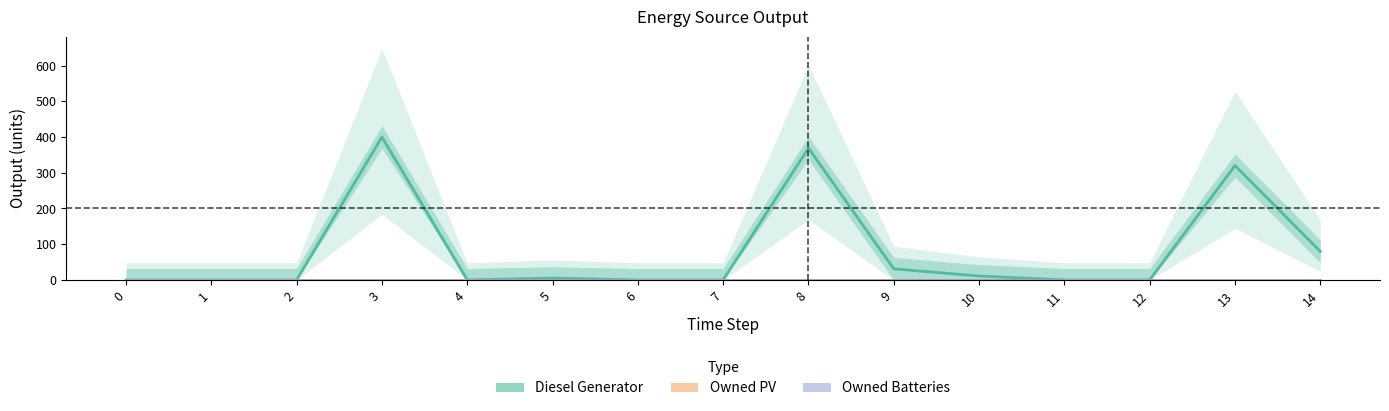

Rank the series by their maximum value, from lowest to highest.

Owned PV, Owned Batteries, Diesel Generator